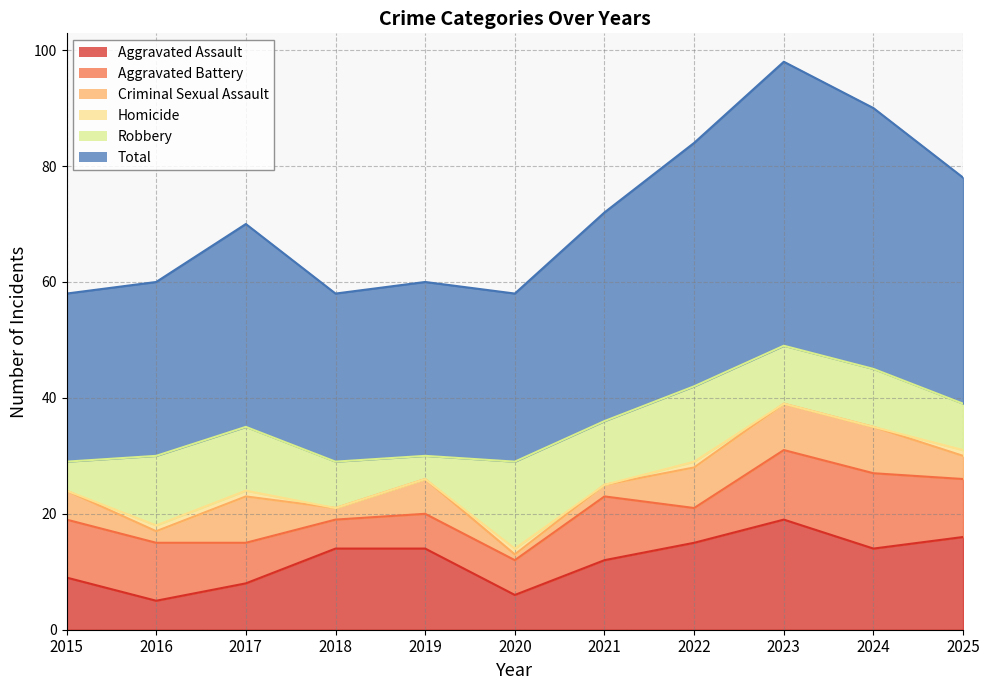

Which category has the lowest value in the Aggravated Battery series?

2018